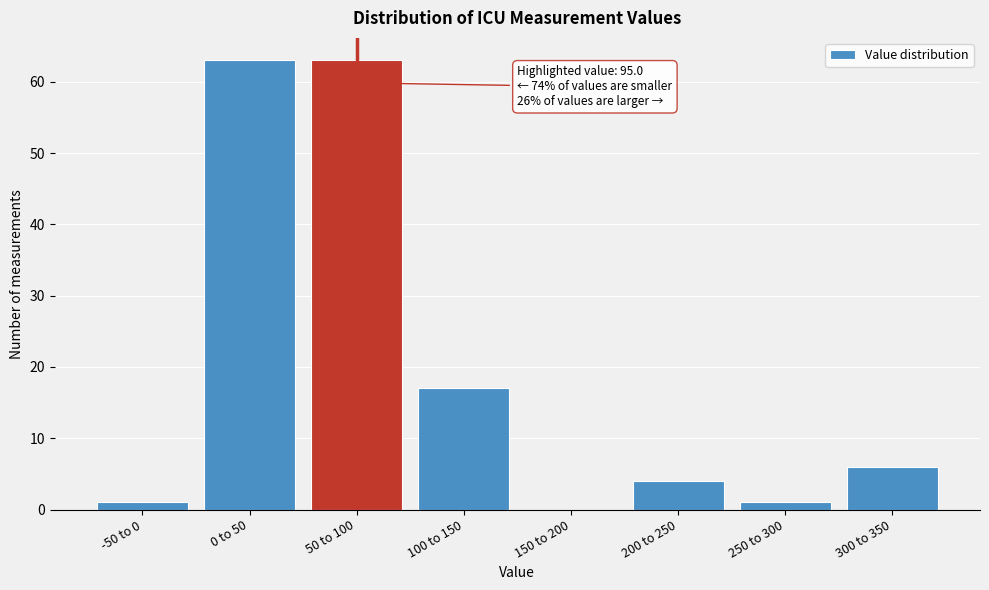

Reading left to right, list all the values displayed in this chart.

-50 to 0=1	0 to 50=63	50 to 100=63	100 to 150=17	150 to 200=0	200 to 250=4	250 to 300=1	300 to 350=6